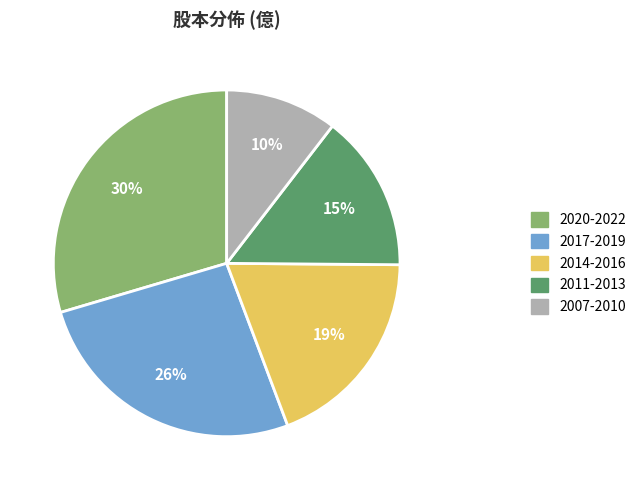

Which category has the biggest portion of the pie?

2020-2022